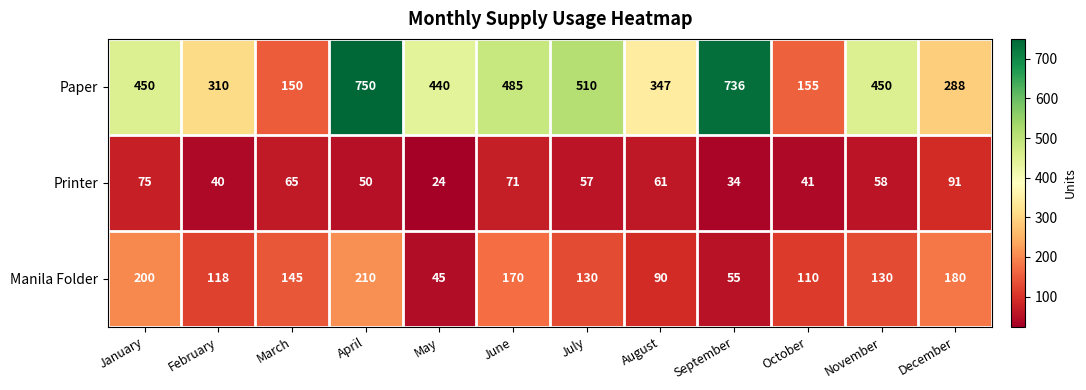

At which category does the chart reach its minimum across all series?

May